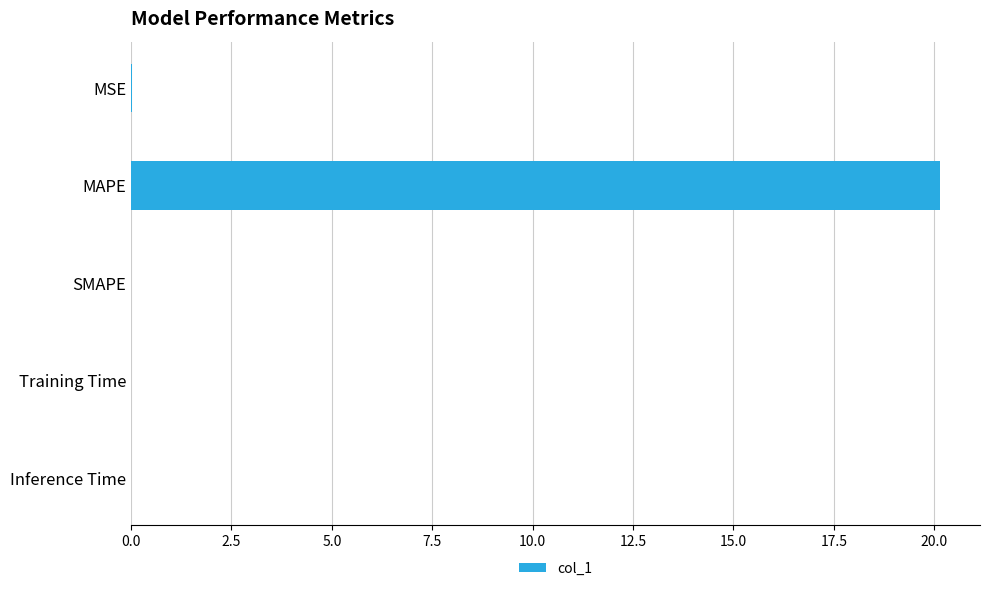

Is it true that the value at SMAPE is 8.2?

False